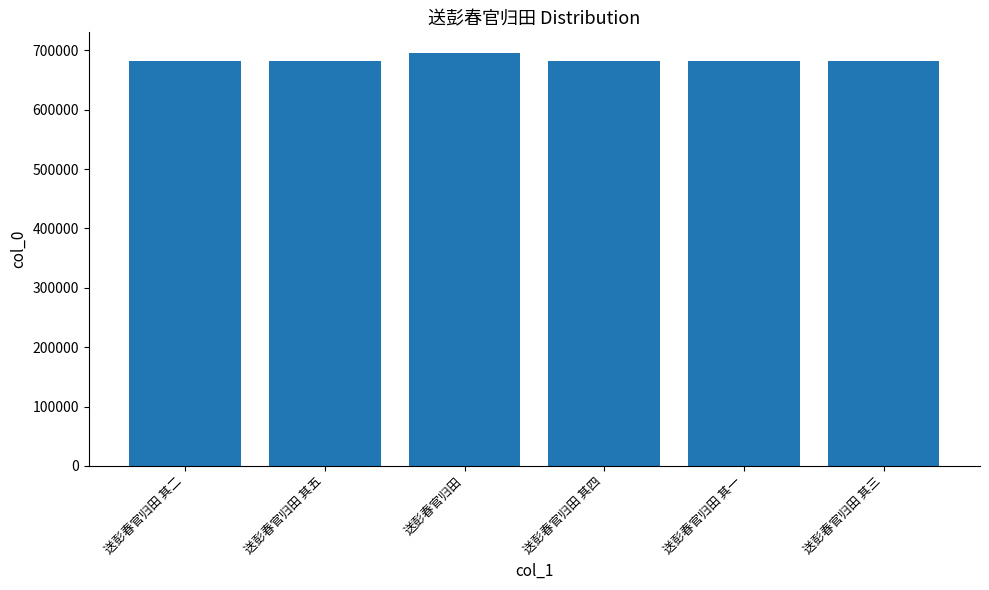

At which category does the chart reach its peak across all series?

送彭春官归田